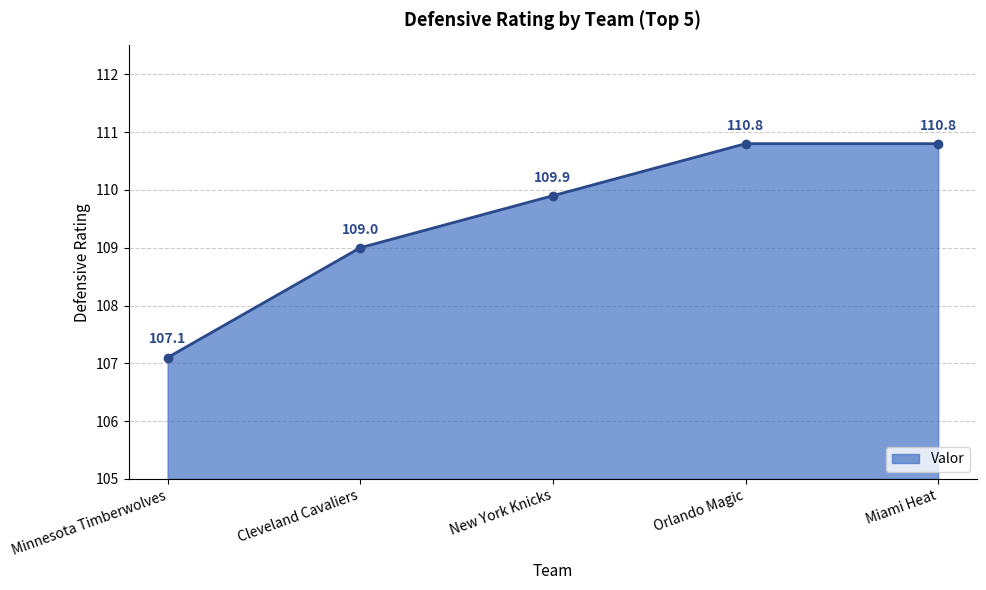

Reading left to right, transcribe all the data shown in this chart.

107.1	109.0	109.9	110.8	110.8